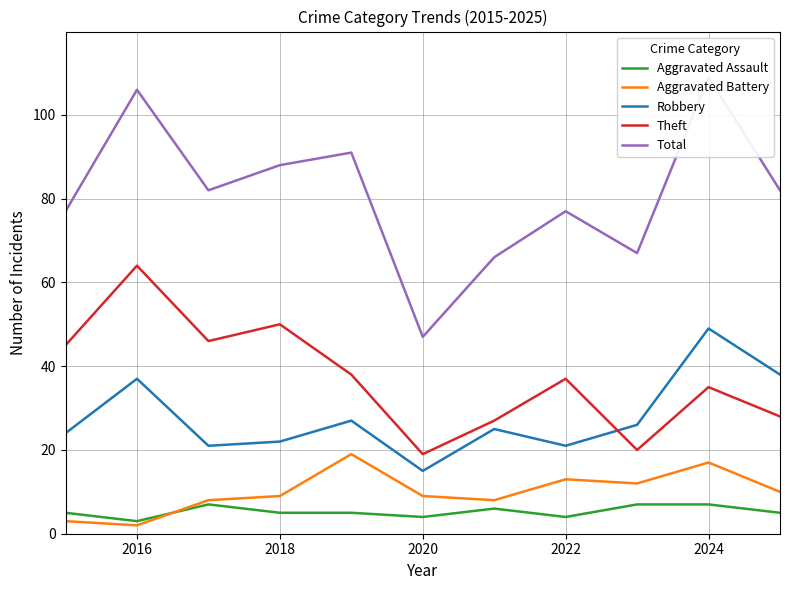

What is the average value of the Theft series?

37